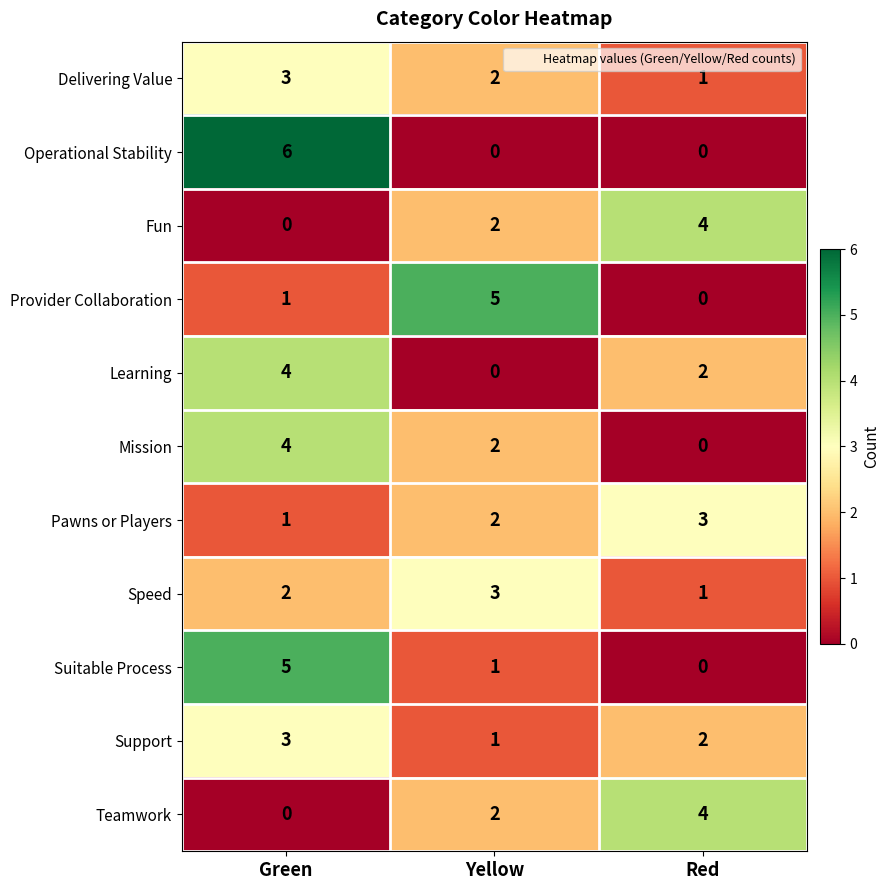

At which category is the sum across all series the highest?

Green